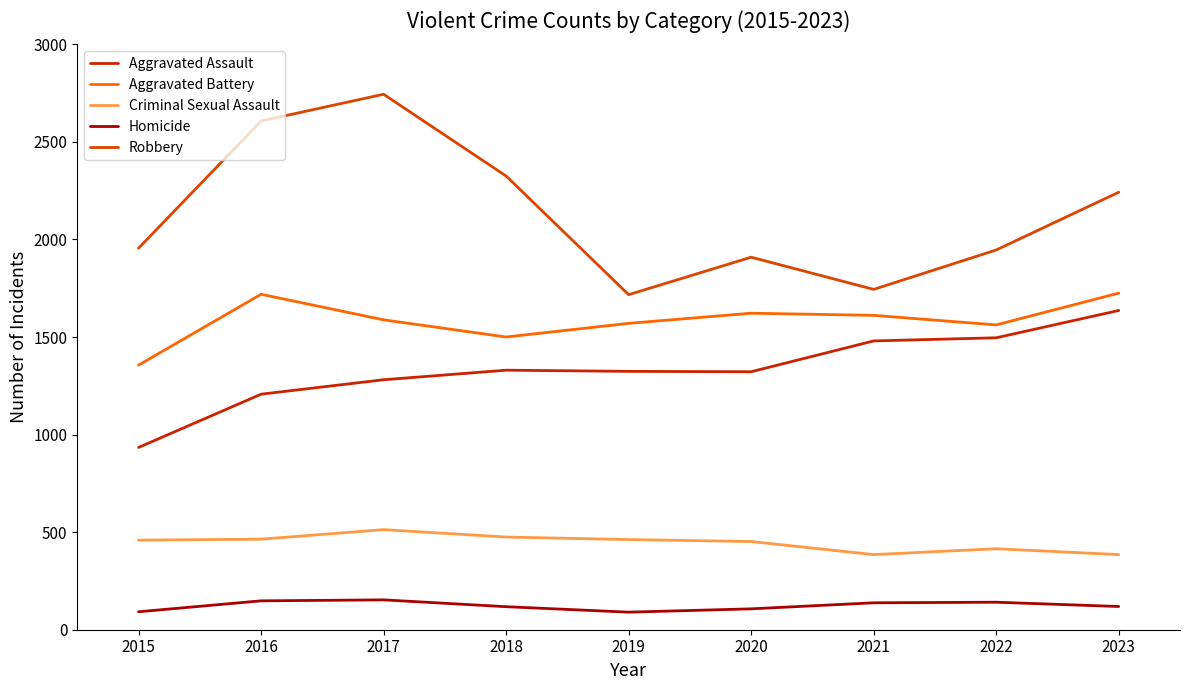

At which category is the sum across all series the highest?

2017